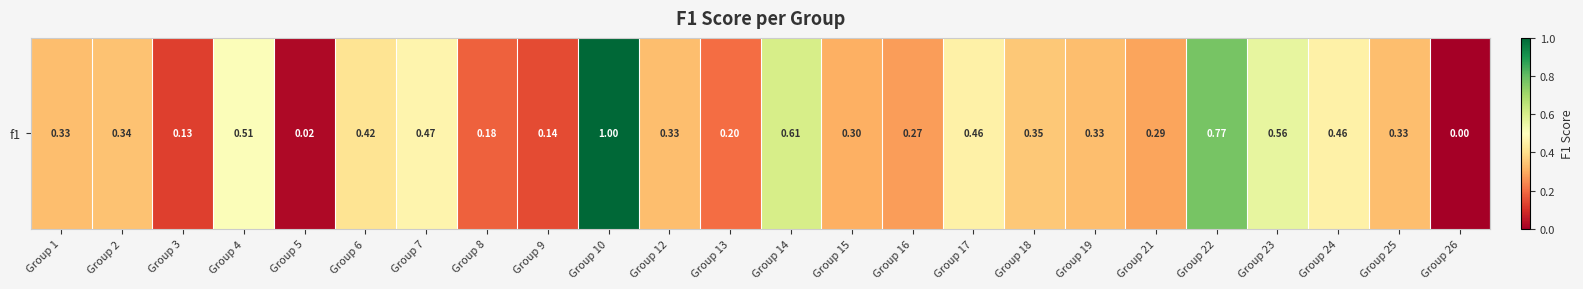

Reading left to right, transcribe all the data shown in this chart.

0.3	0.3	0.1	0.5	0.0	0.4	0.5	0.2	0.1	1.0	0.3	0.2	0.6	0.3	0.3	0.5	0.4	0.3	0.3	0.8	0.6	0.5	0.3	0.0